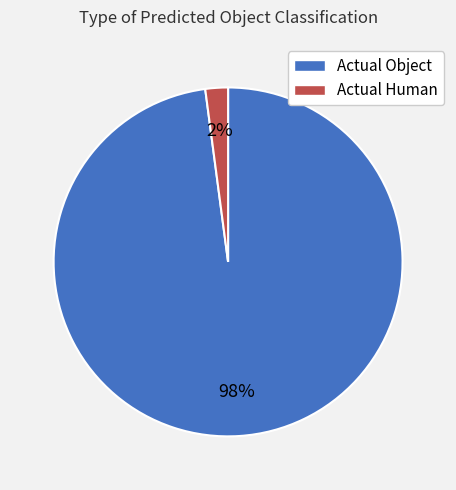

Which category has the biggest portion of the pie?

Actual Object